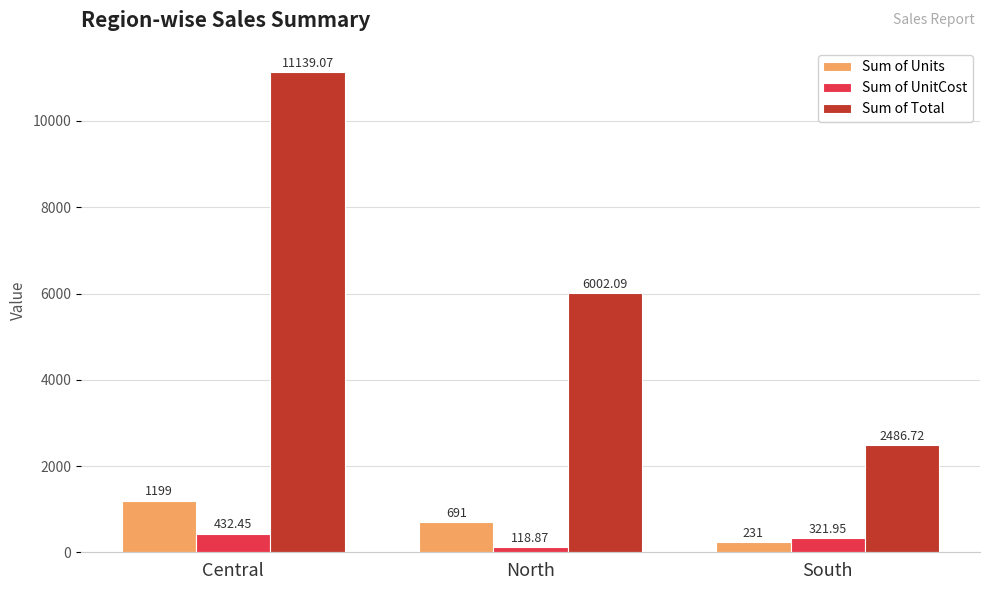

At South, list the series in order from largest to smallest.

Sum of Total, Sum of UnitCost, Sum of Units